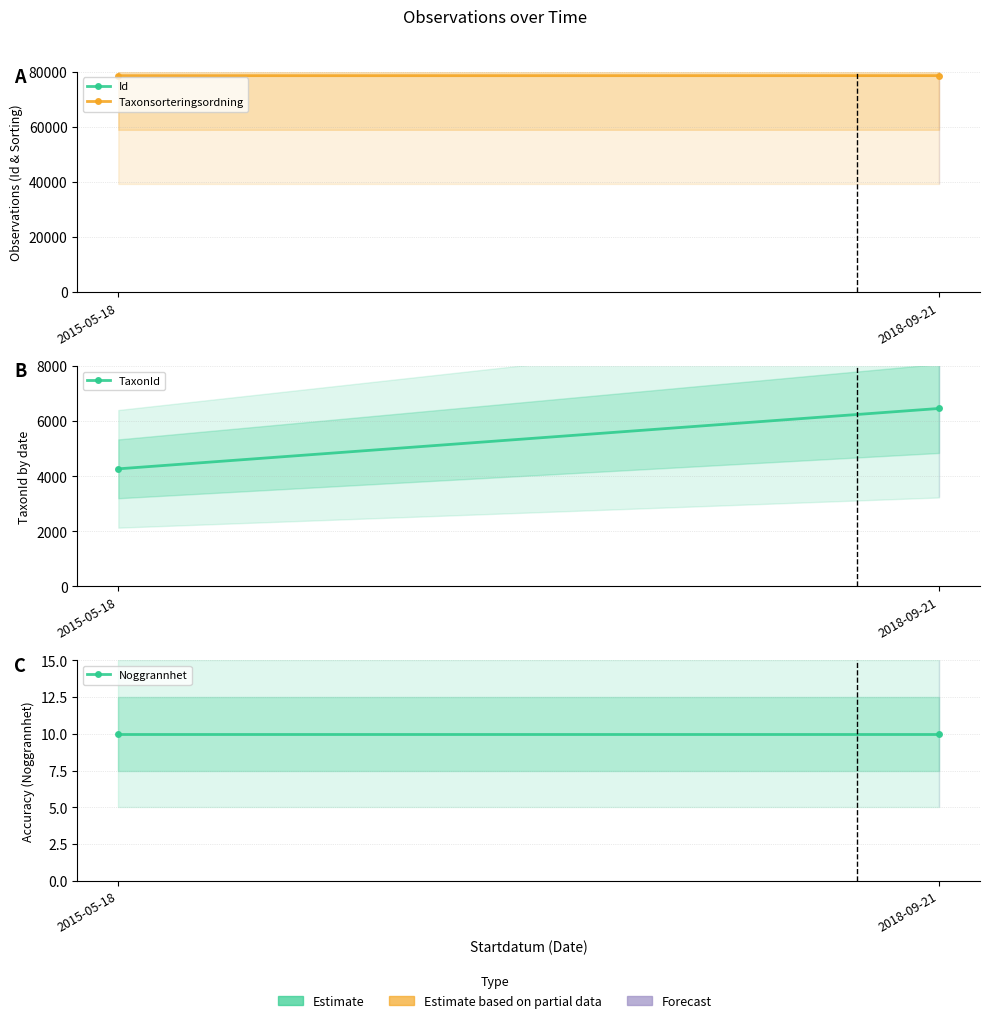

Reading left to right, extract all data points from this chart.

Id: 56826948.5	73345078.0
Taxonsorteringsordning: 78569.5	78585.5
TaxonId: 4269.5	6460.5
Noggrannhet: 10.0	10.0